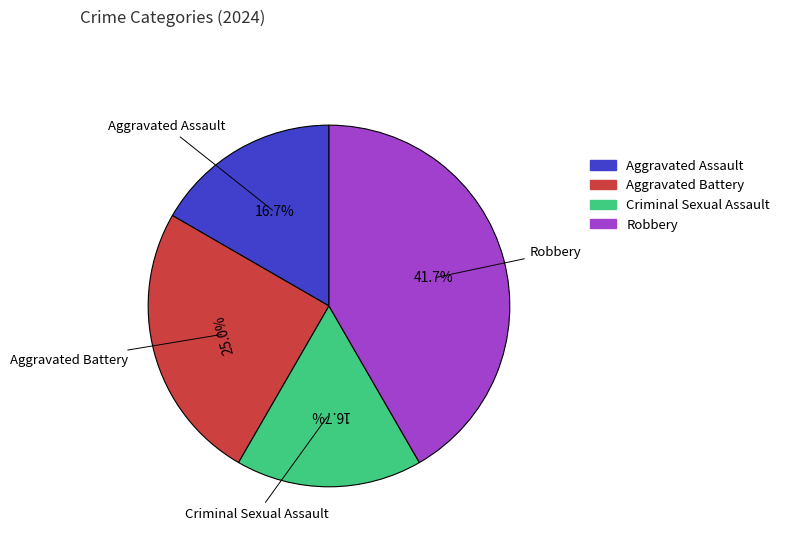

To the nearest percent, what percentage of the pie is Criminal Sexual Assault?

17%